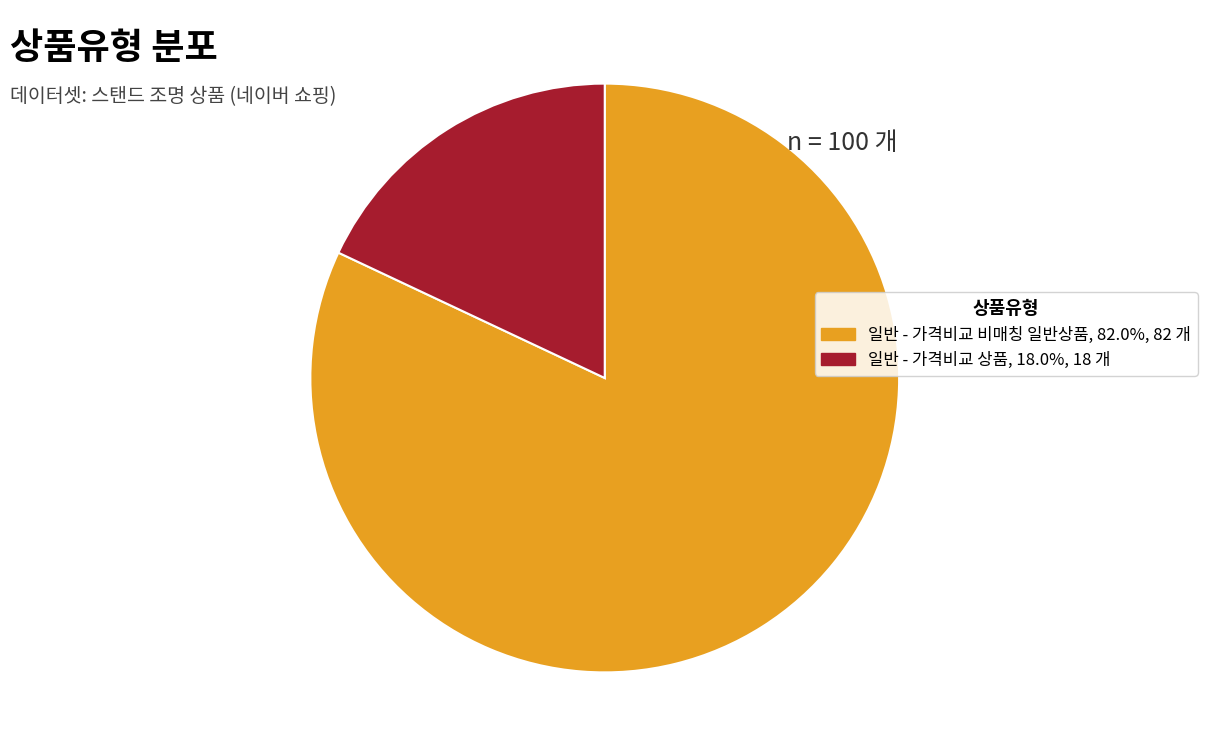

Which category accounts for the majority?

일반 - 가격비교 비매칭 일반상품